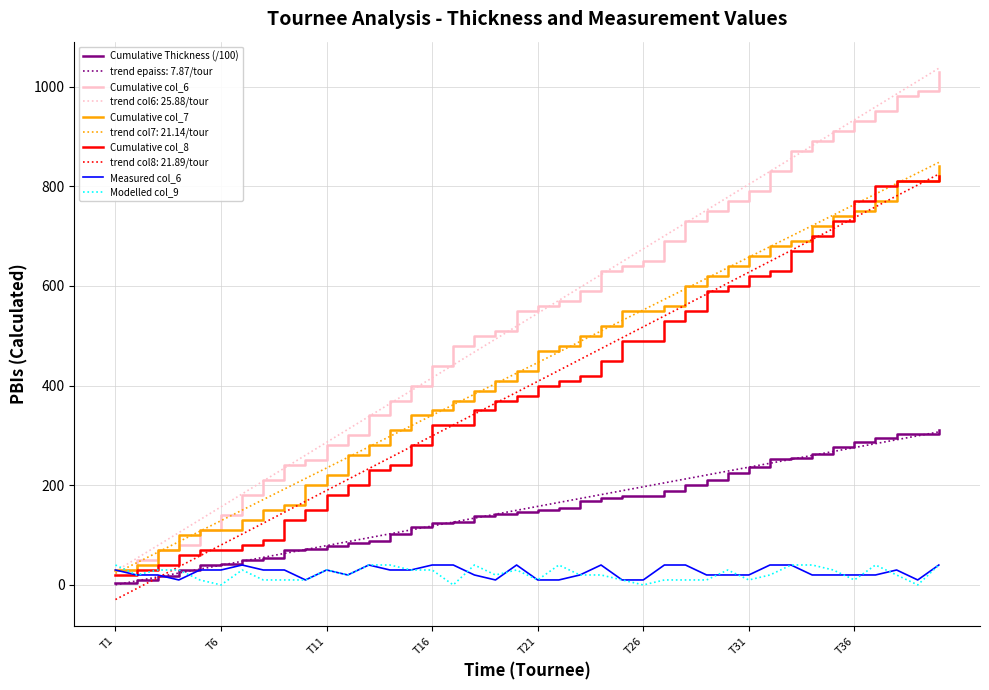

True or false: trend epaiss: 7.87/tour and Cumulative col_6 cross at least once.

False